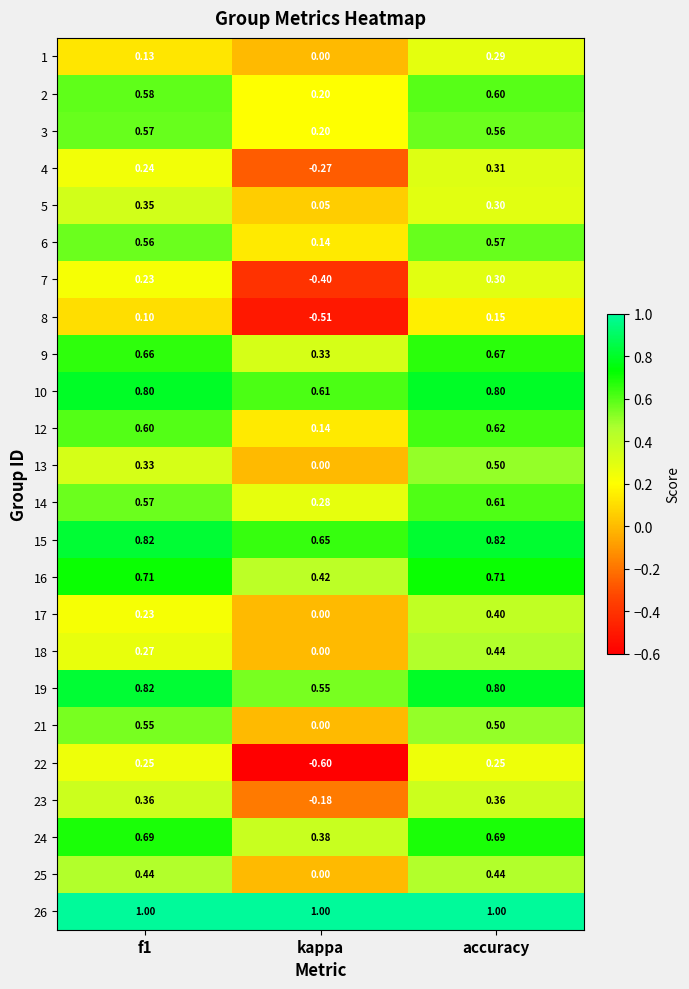

At which category is the sum across all series the highest?

accuracy